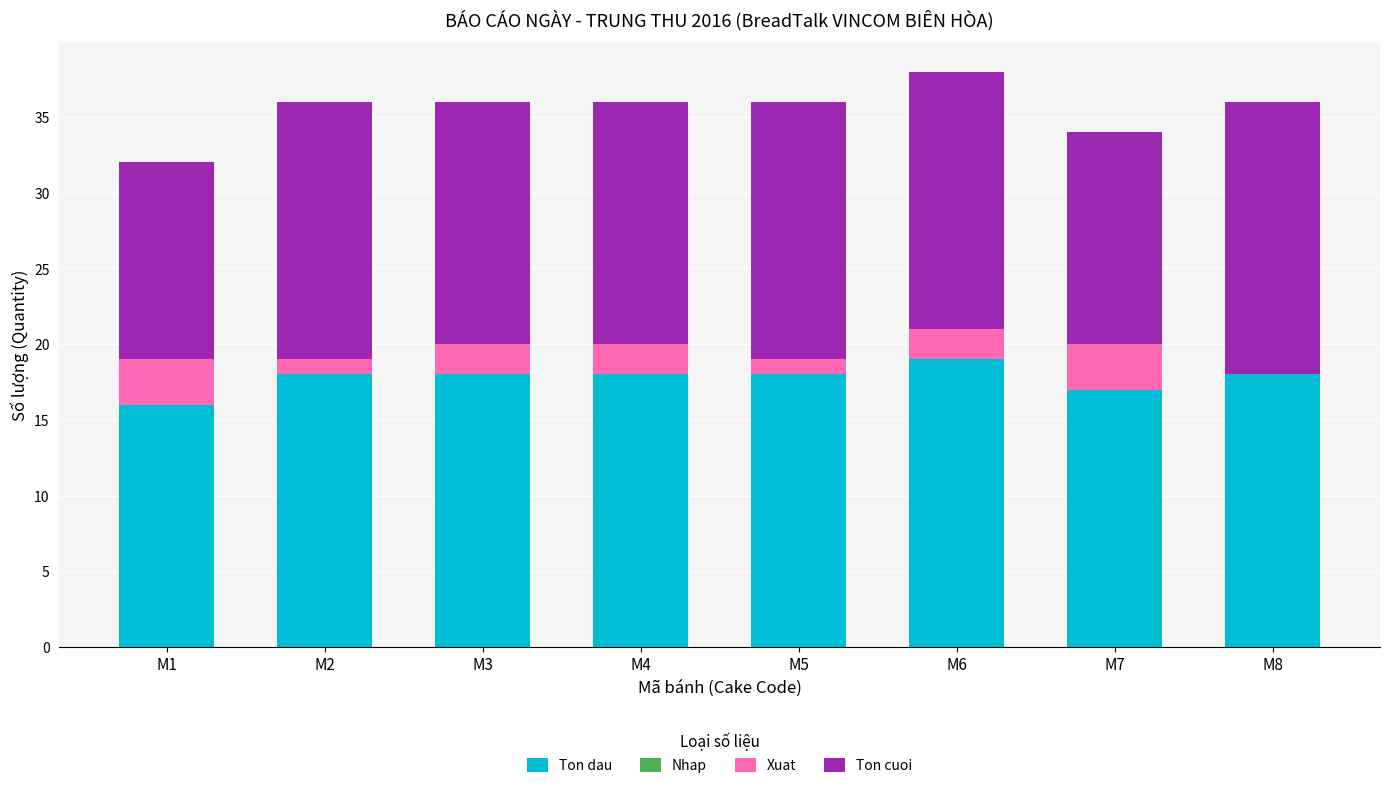

How many series are shown in this chart?

3